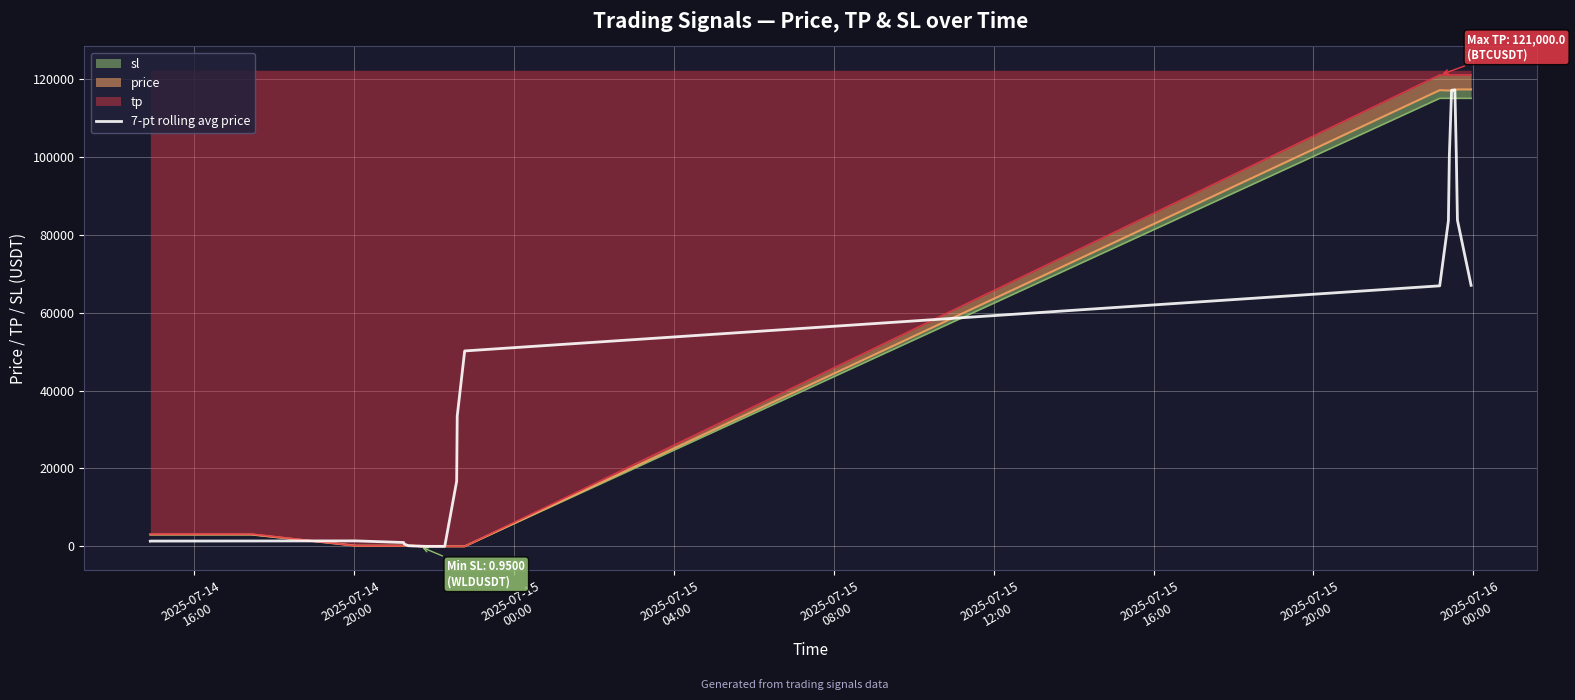

What is the maximum value shown in the chart?

117166.3